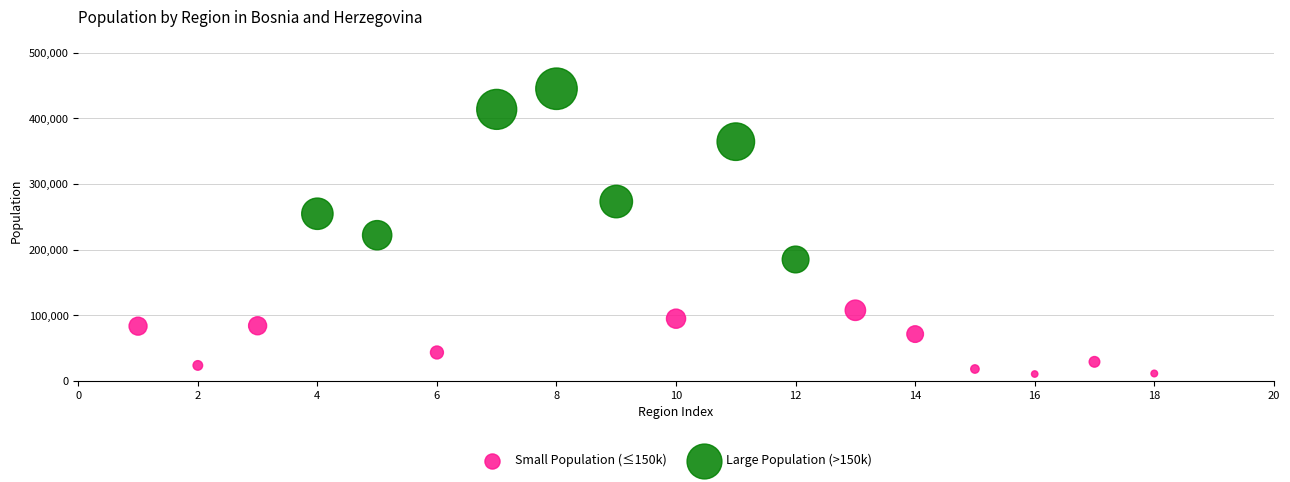

What are all the series names shown in the legend?

Small Population (≤150k), Large Population (>150k)